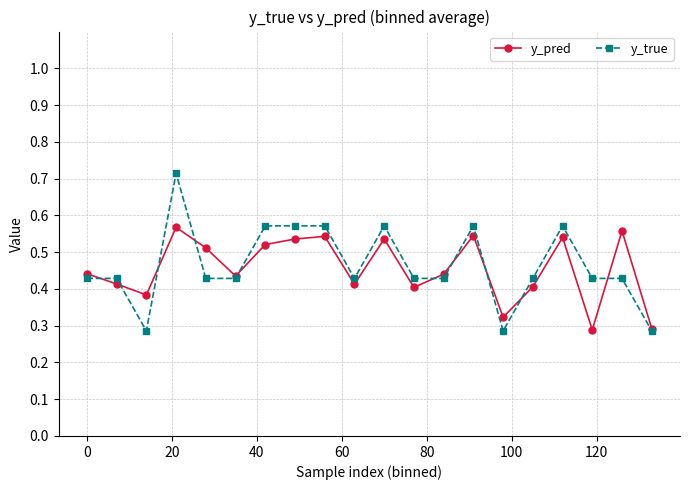

True or false: y_true has more than 1 interior local peaks.

True